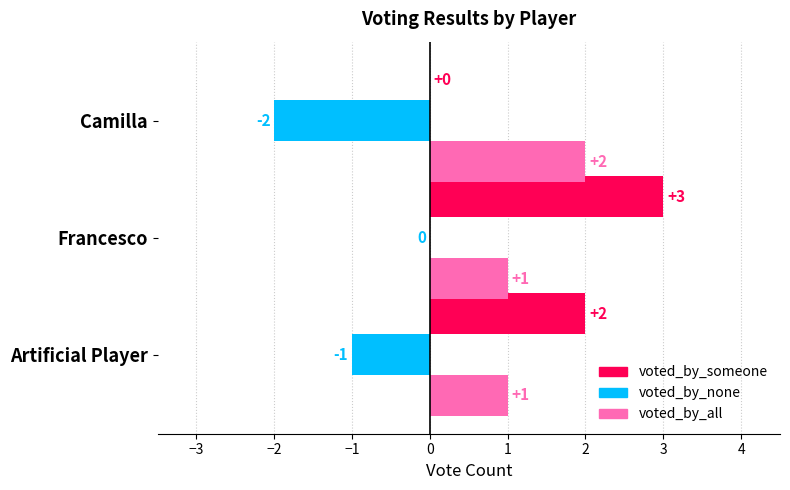

How many data points does each series have?

3